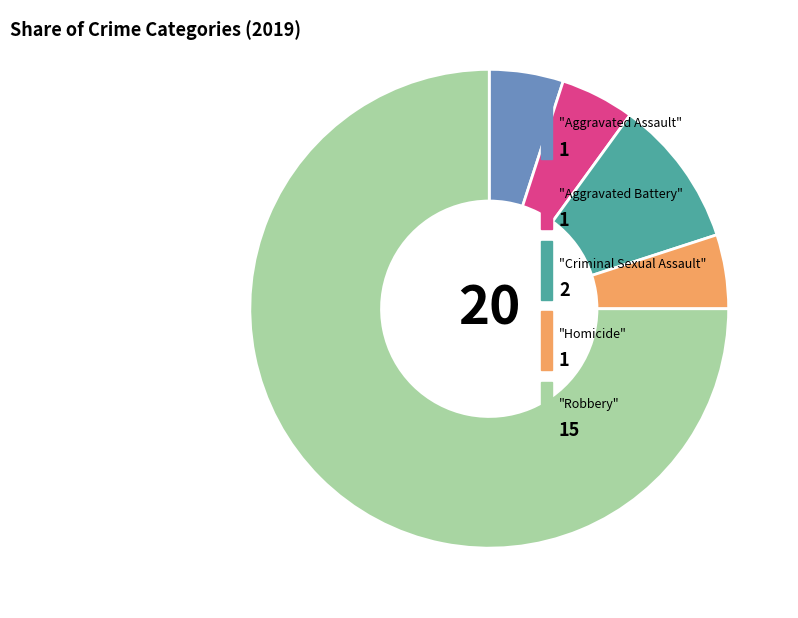

Count the number of slices in the pie.

5